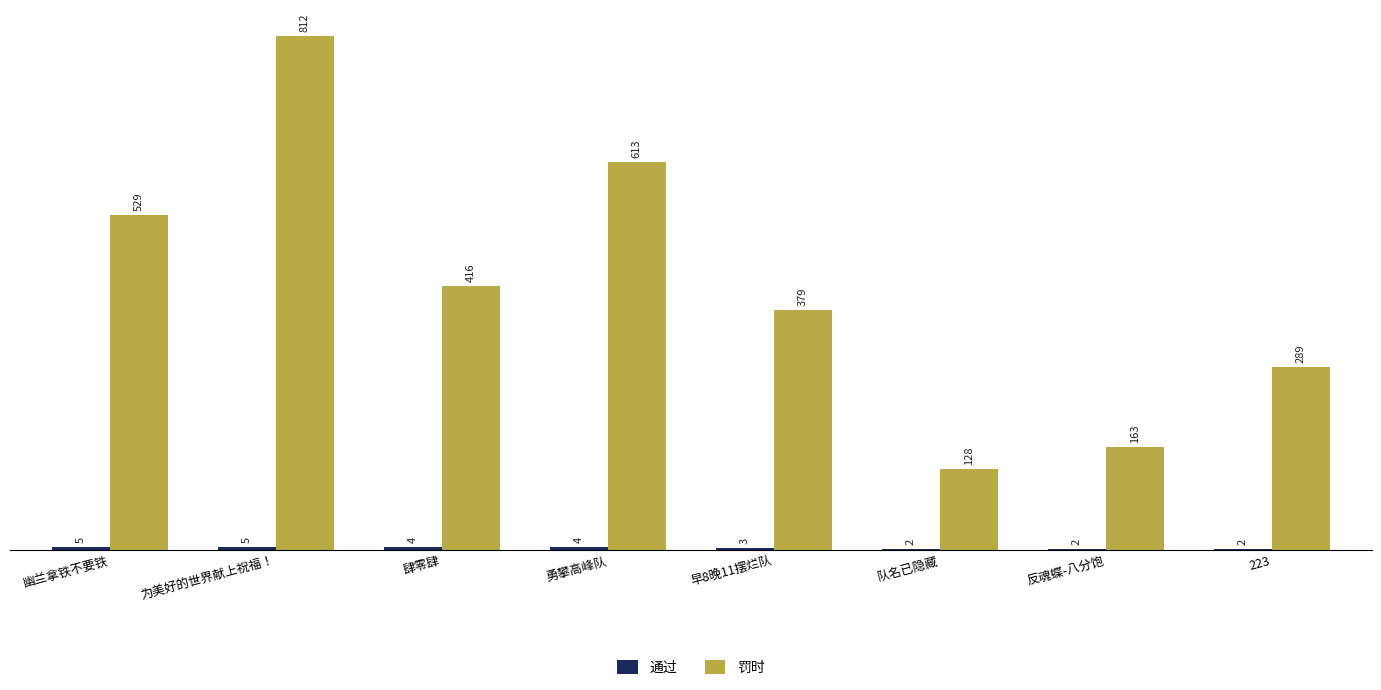

How many groups of bars are there?

8